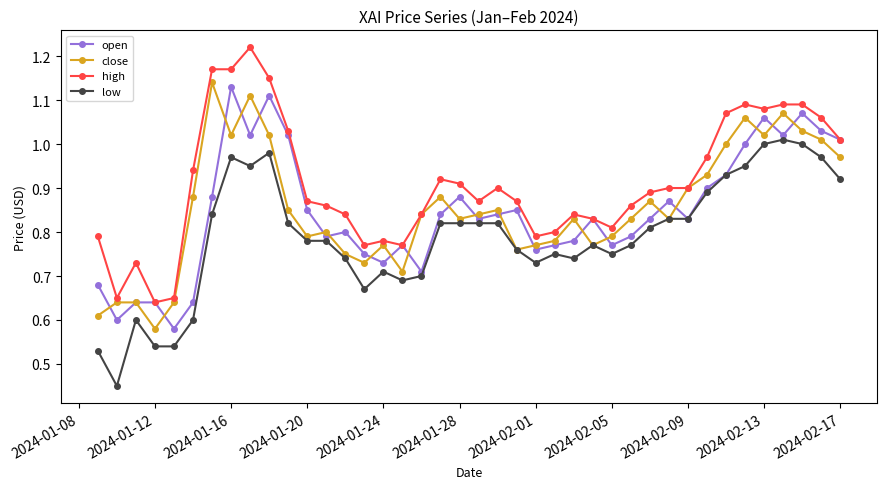

True or false: high and low intersect in this chart.

False